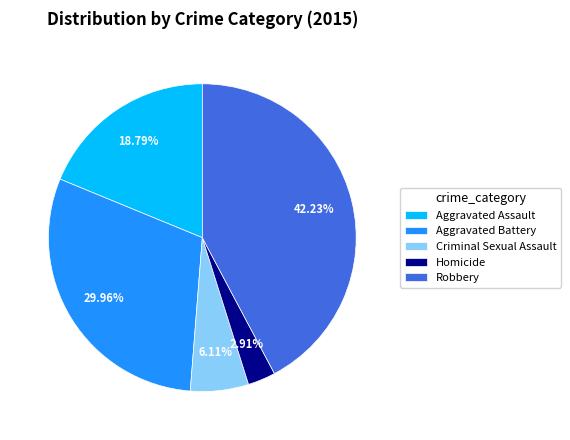

What is the total percentage of Aggravated Battery and Robbery?

72.2%